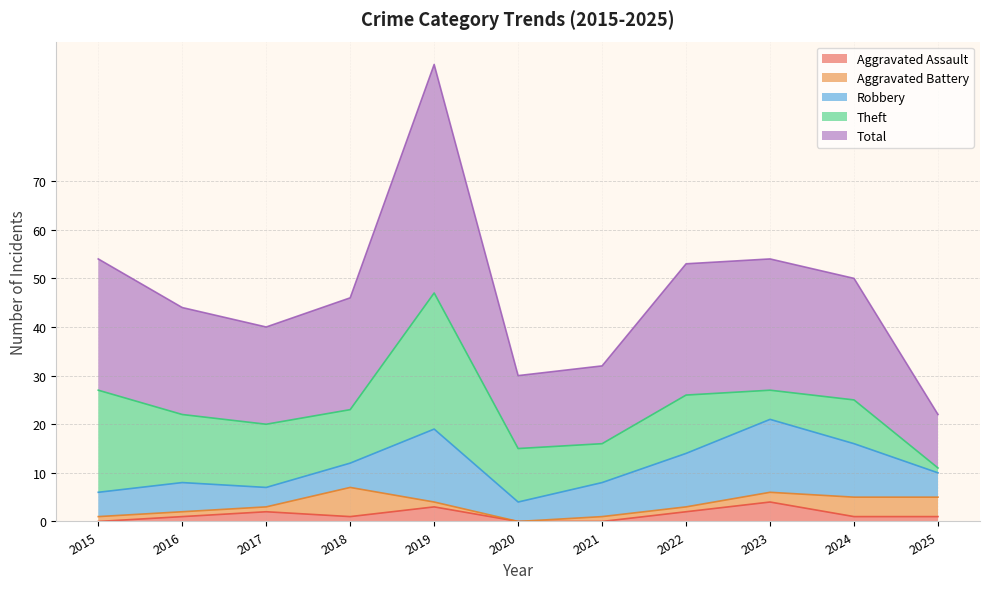

True or false: Aggravated Assault and Robbery intersect in this chart.

False